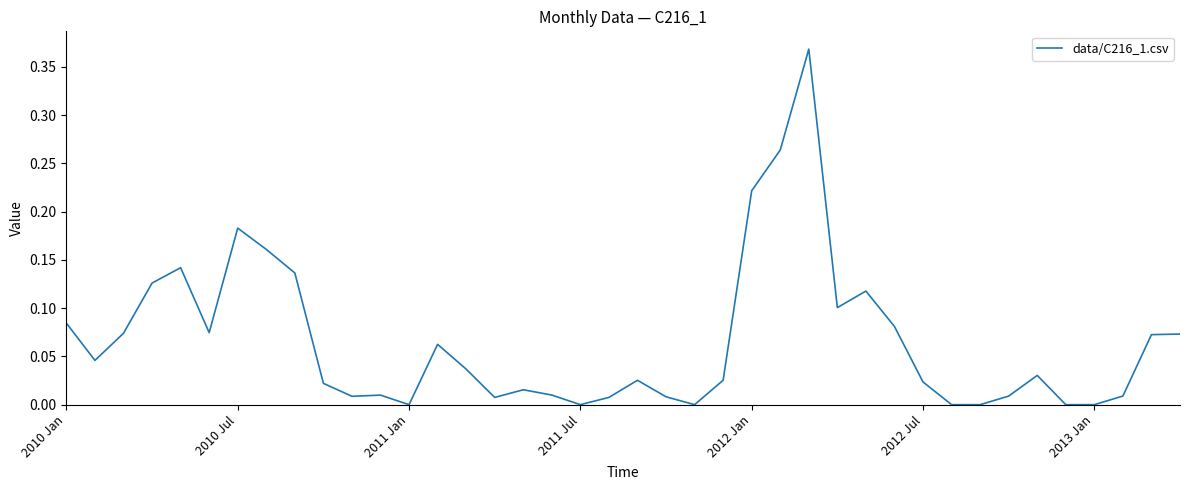

How many points are higher than both their immediate neighbors (excluding endpoints)?

9